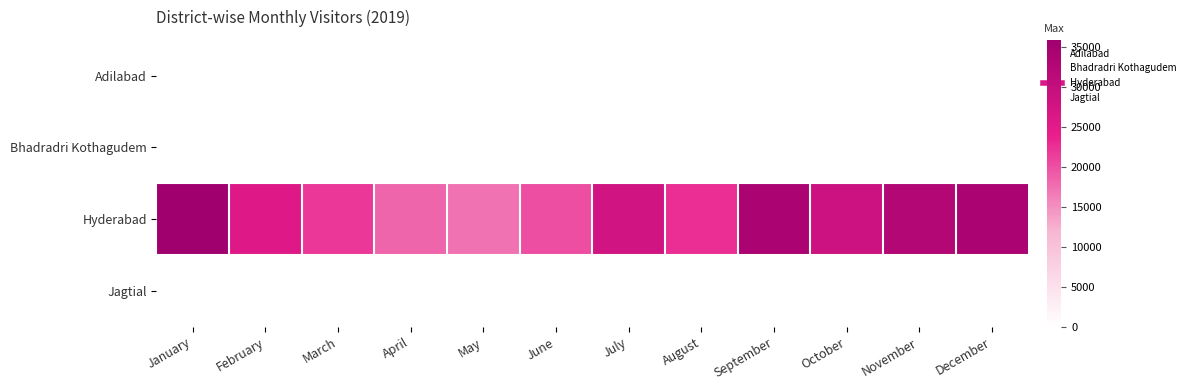

Reading left to right, what are all the values shown in this chart?

Adilabad: January=0	February=2	March=0	April=0	May=0	June=0	July=0	August=2	September=0	October=0	November=2	December=0
Bhadradri Kothagudem: January=0	February=0	March=0	April=0	May=0	June=0	July=0	August=0	September=0	October=0	November=0	December=0
Hyderabad: January=35920	February=25621	March=21929	April=18267	May=17317	June=20077	July=27874	August=22725	September=34018	October=28706	November=32762	December=34084
Jagtial: January=0	February=0	March=0	April=0	May=0	June=0	July=0	August=0	September=0	October=0	November=0	December=0